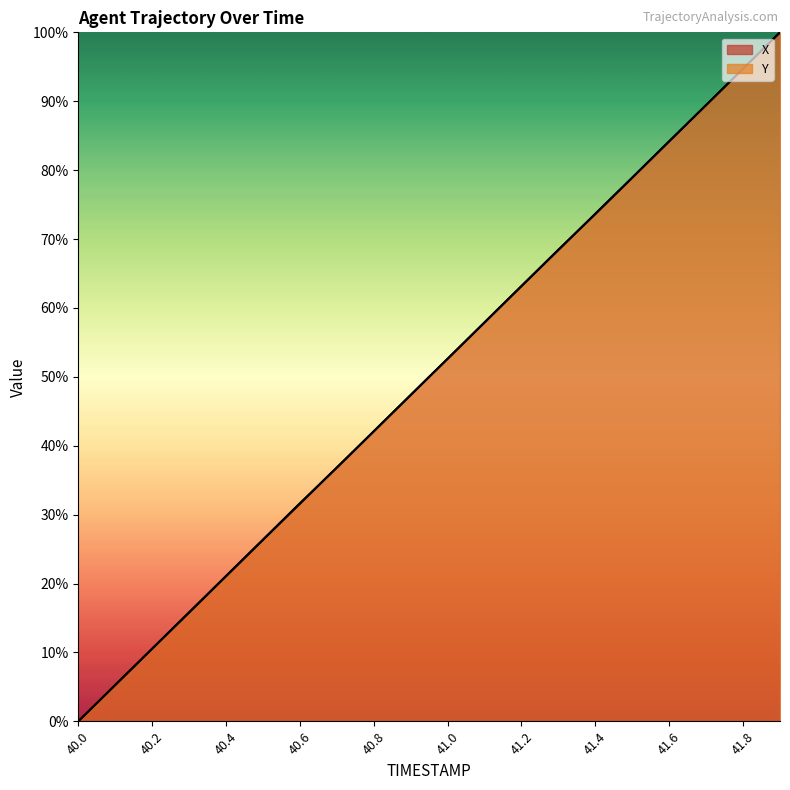

At which label does X first exceed 52?

41.0